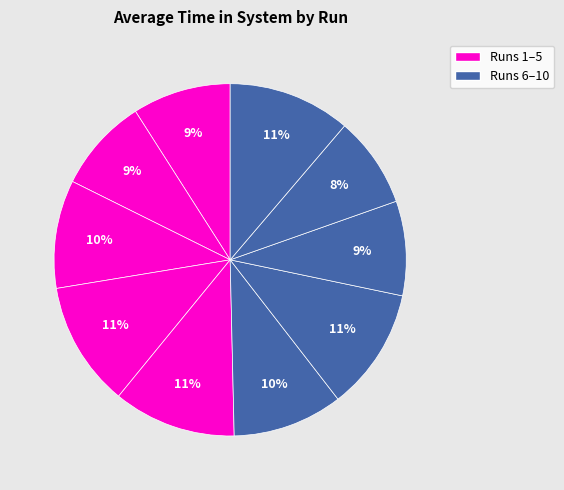

How many segments does this pie chart have?

10